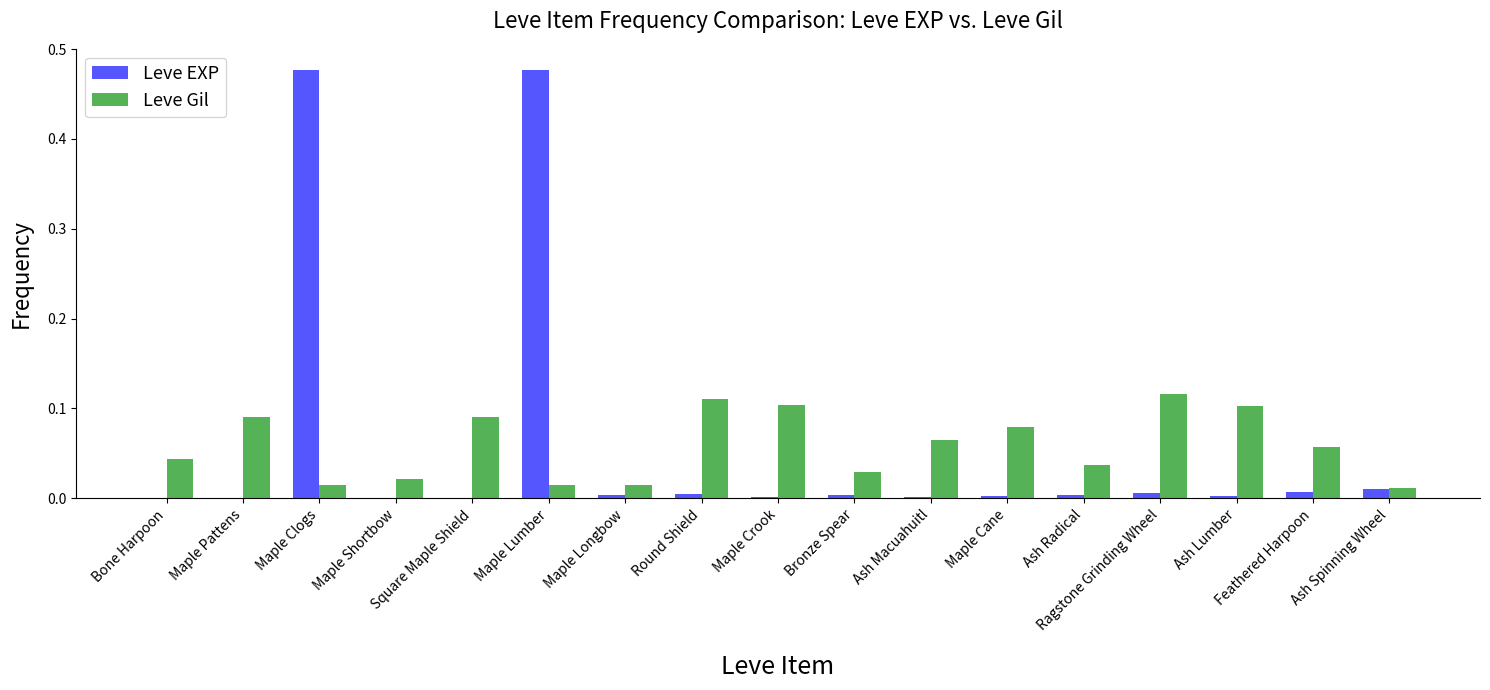

The Leve EXP series shows 0.0 at Ragstone Grinding Wheel. True or false?

True